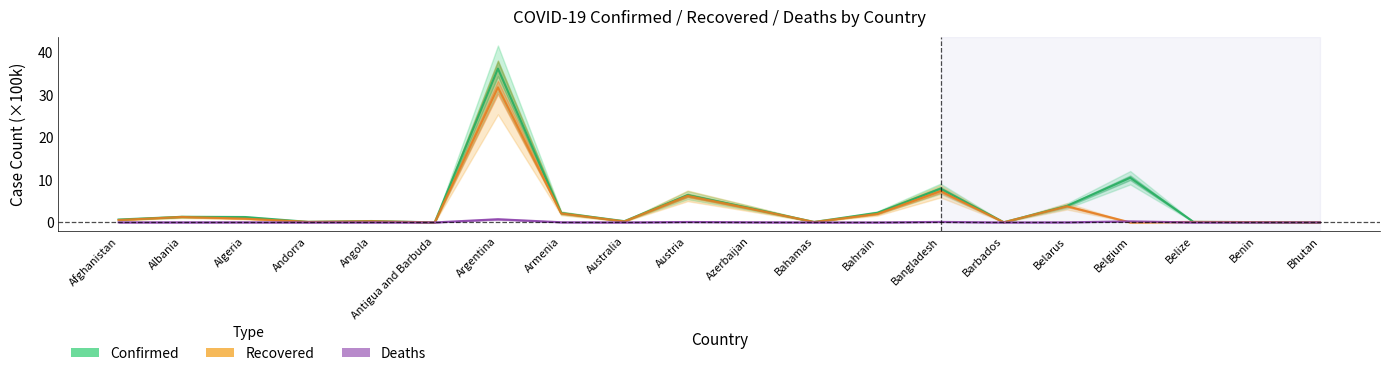

Which series has the largest total across all categories?

Confirmed